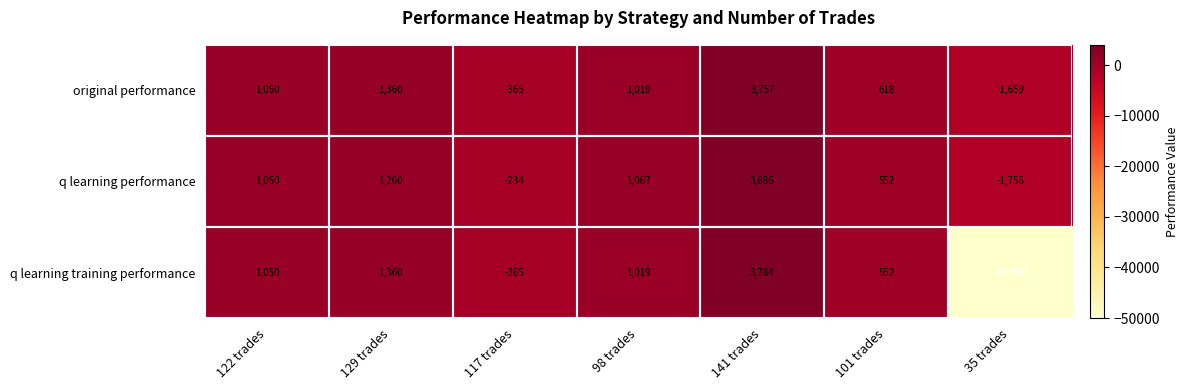

Is it true that original performance equals 1772 at 141 trades?

False